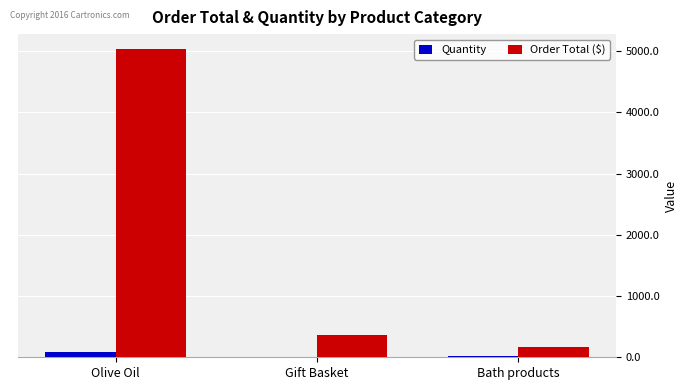

Between Olive Oil and Gift Basket, which series saw the biggest shift?

Order Total ($)